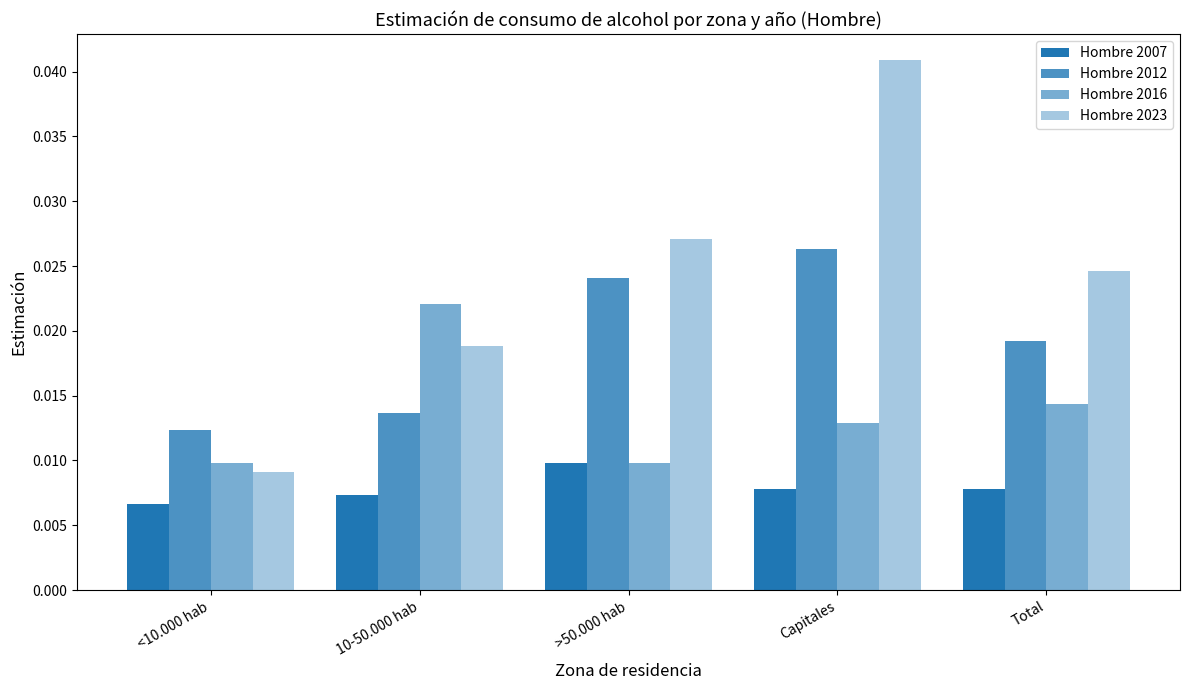

Which has a higher value, >50.000 hab or <10.000 hab?

>50.000 hab